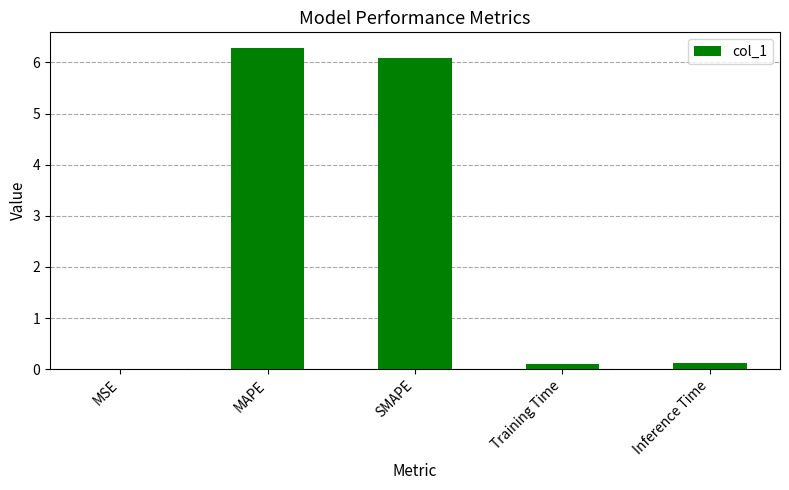

What is the sum of all values?

12.6